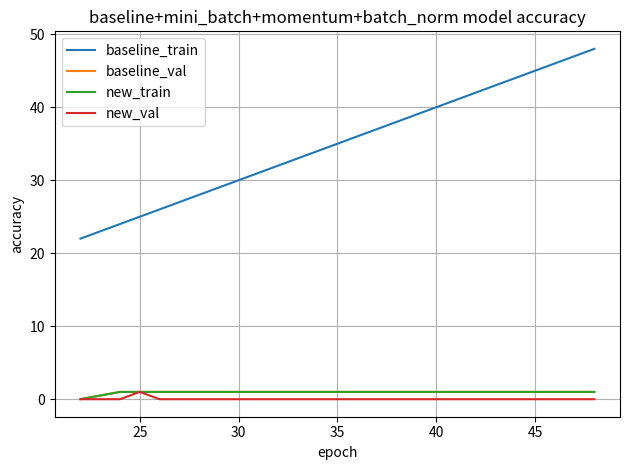

Does the chart display data point markers on the line(s)?

No